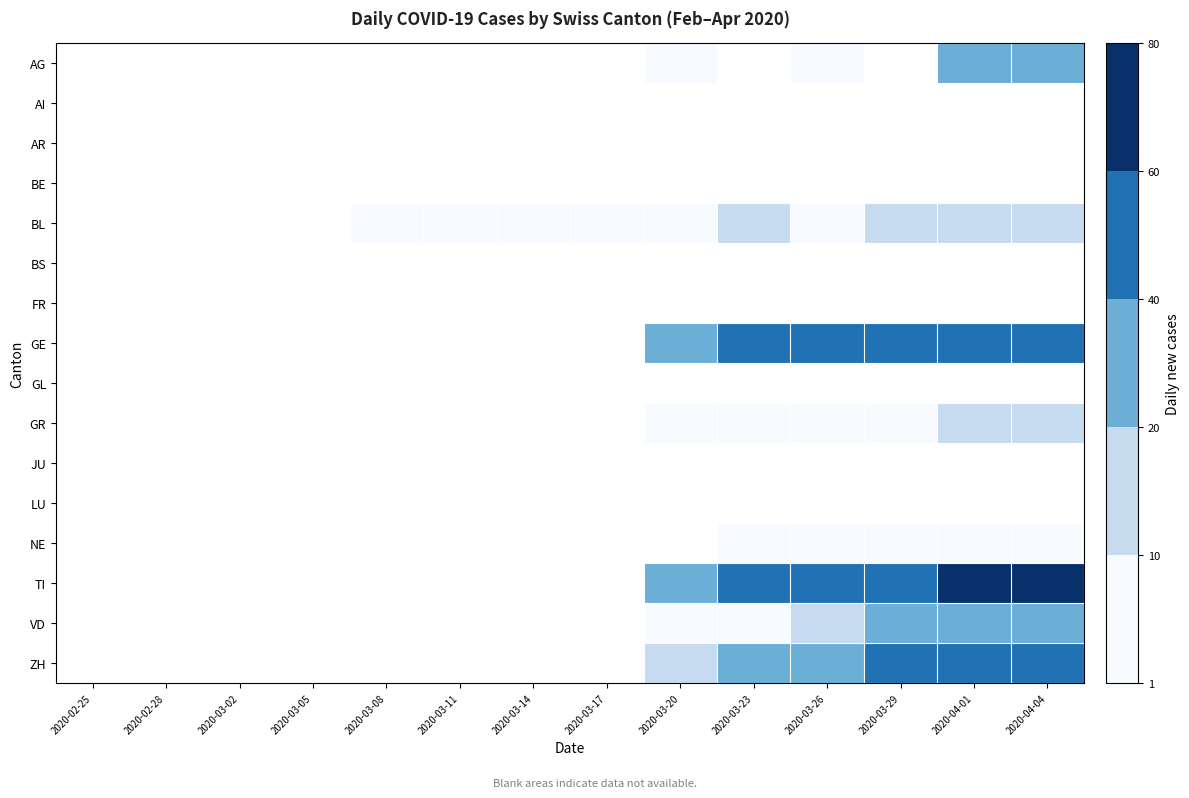

Rank the series at 2020-03-20 from lowest to highest value.

AG, AI, AR, BE, BL, BS, FR, VD, GE, GL, GR, JU, LU, NE, ZH, TI